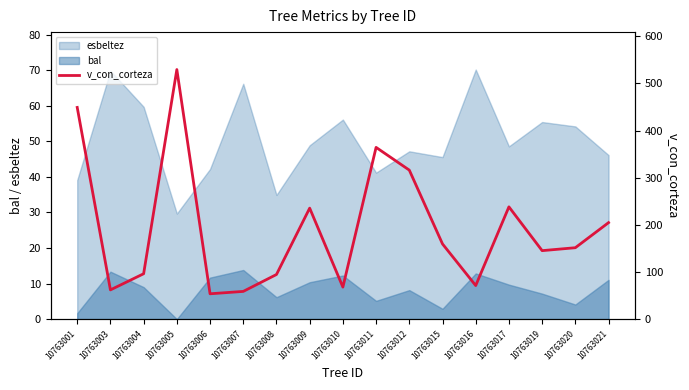

Reading left to right, list all the values displayed in this chart.

10763001=449.1	10763003=62.0	10763004=96.2	10763005=529.5	10763006=53.7	10763007=58.8	10763008=94.6	10763009=235.4	10763010=67.9	10763011=364.3	10763012=316.1	10763015=159.5	10763016=71.2	10763017=238.2	10763019=145.2	10763020=151.5	10763021=204.7